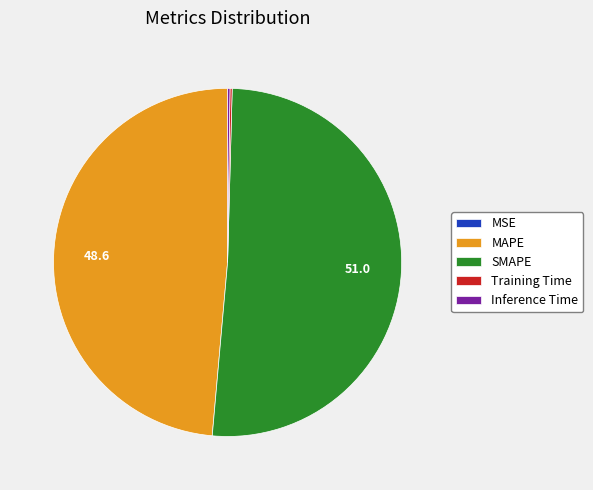

True or false: SMAPE accounts for 64% of the total.

False